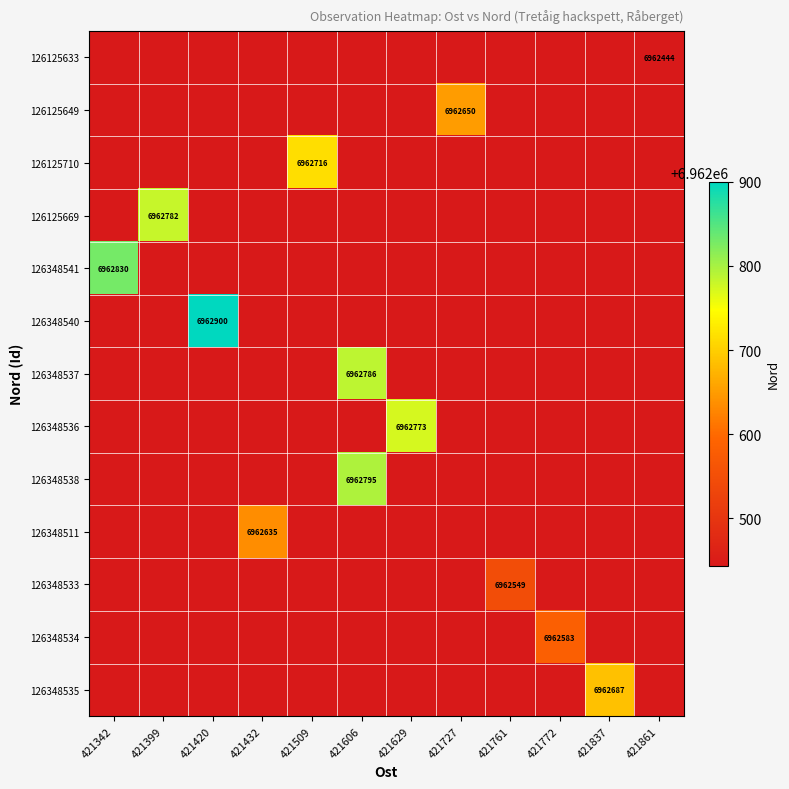

What is the total value across all series at 421772?

90511911